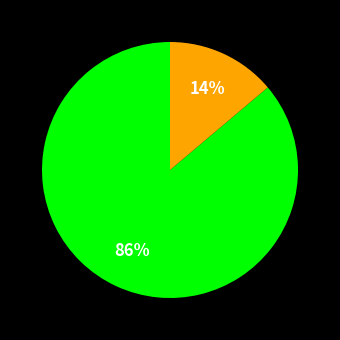

To the nearest percent, what is the average slice percentage?

50%